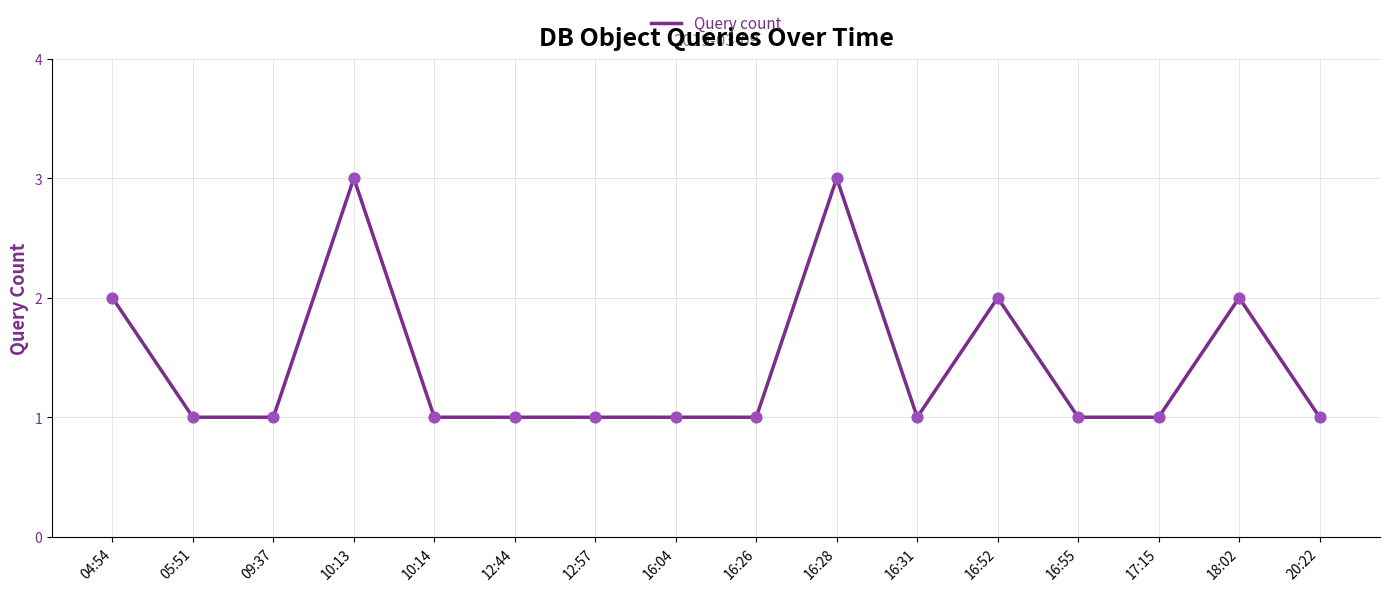

Approximately how many times larger is the value at 16:31 compared to 16:28?

0.3